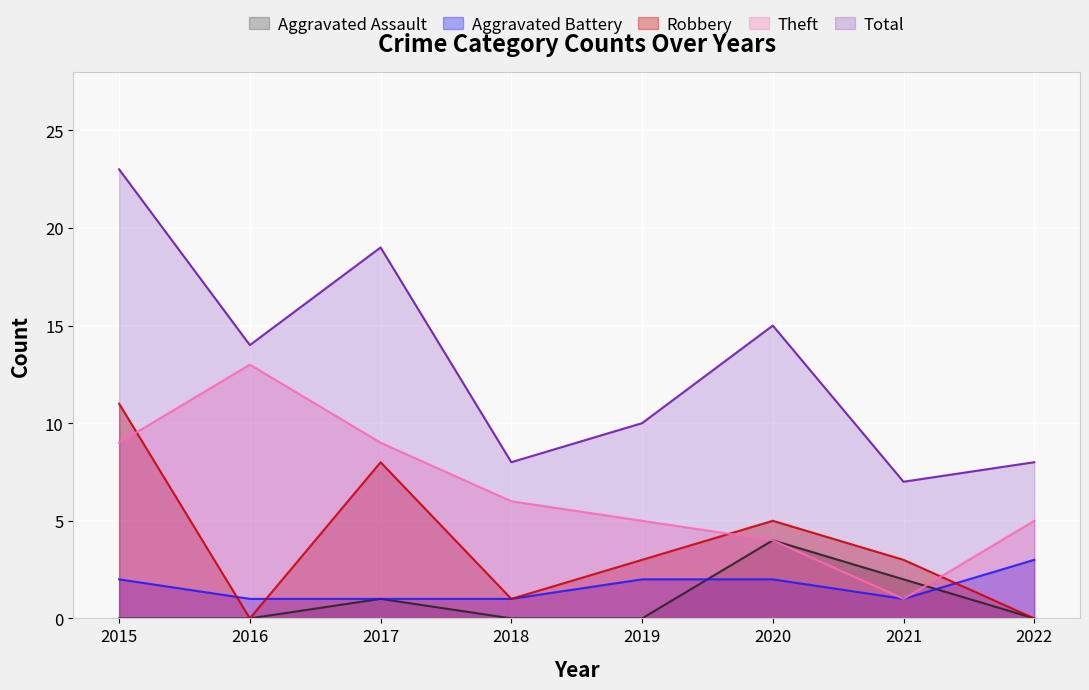

In Aggravated Assault, how many points are higher than both neighbors (excluding endpoints)?

2